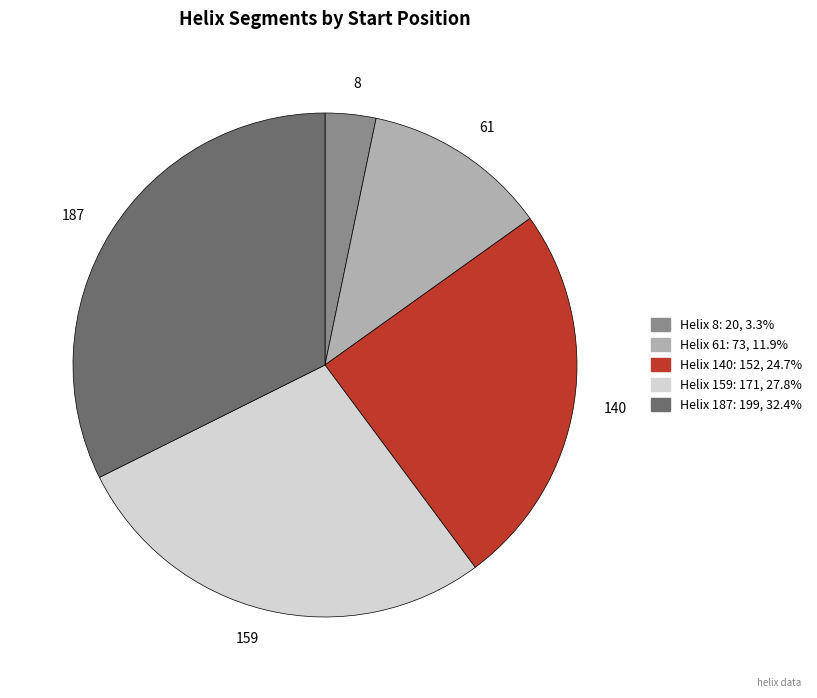

Rank the categories by value from lowest to highest.

8, 61, 140, 159, 187